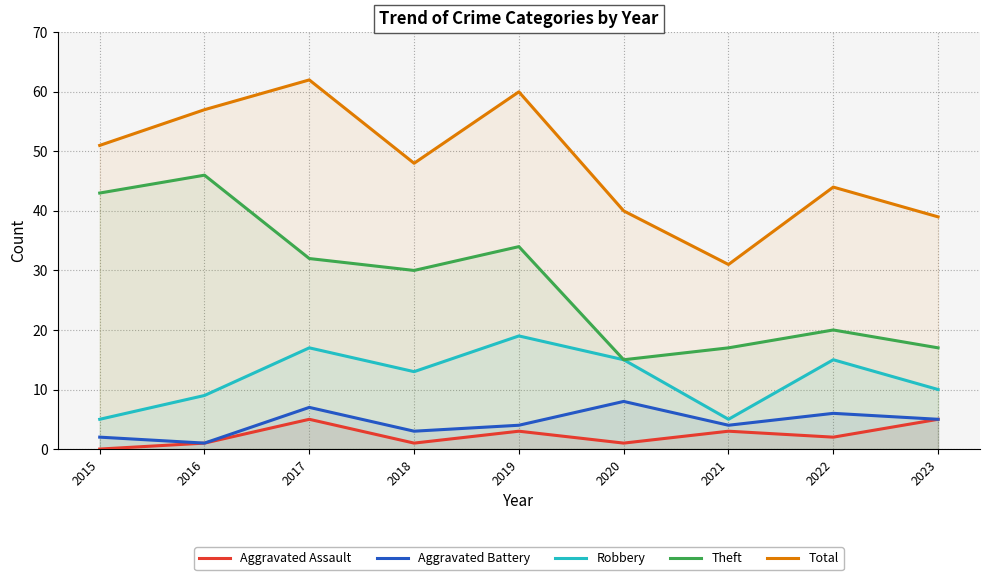

List the labels in order of Total value, smallest first.

2021, 2023, 2020, 2022, 2018, 2015, 2016, 2019, 2017